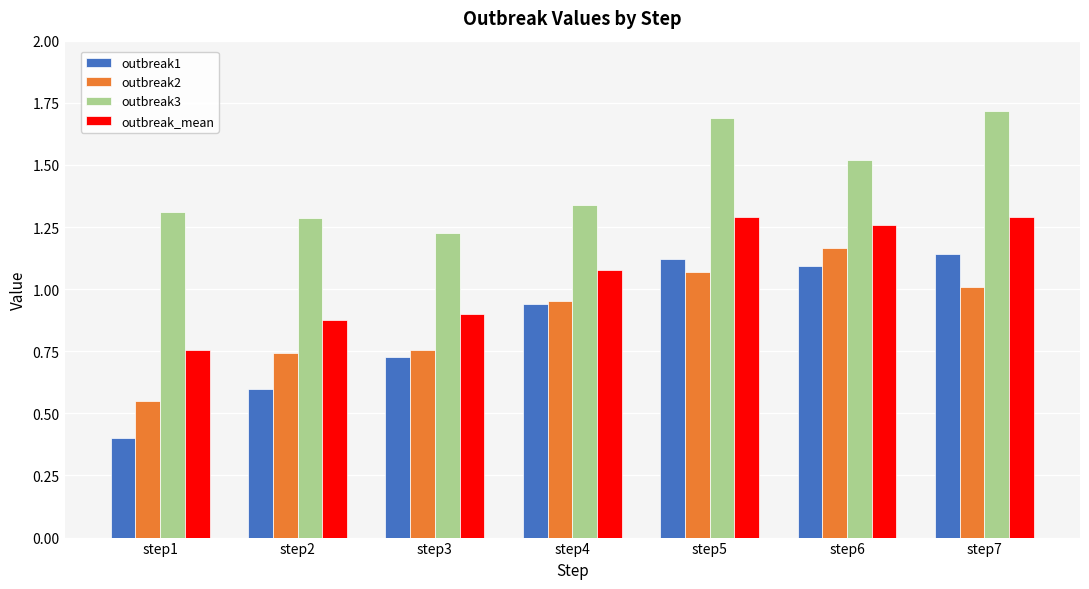

Is the value of outbreak_mean at step1 greater than the value of outbreak1 at step7?

No